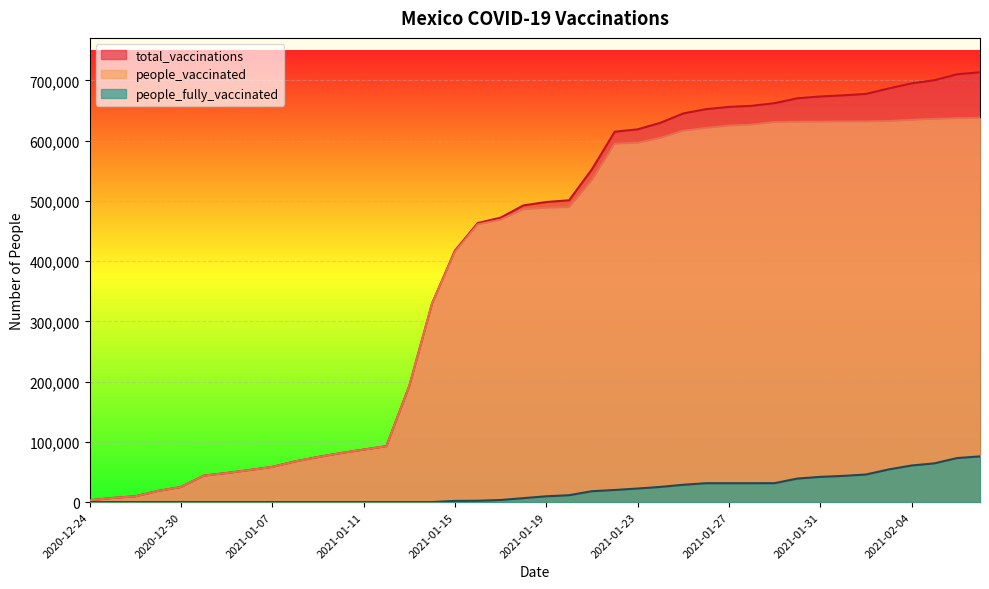

Which series has the largest total across all categories?

total_vaccinations